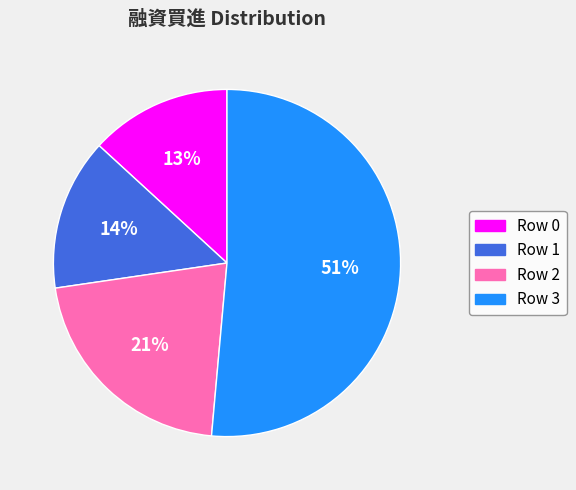

The Row 0 slice represents 8% of the pie. True or false?

False